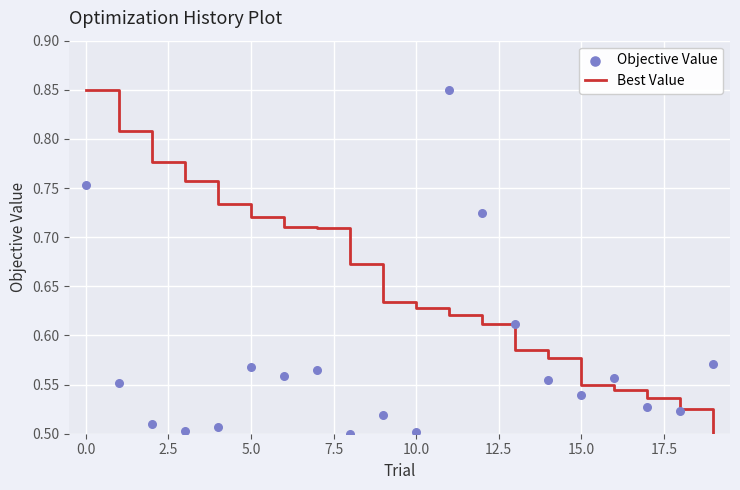

Which series has the largest Y range (max minus min)?

Best Value